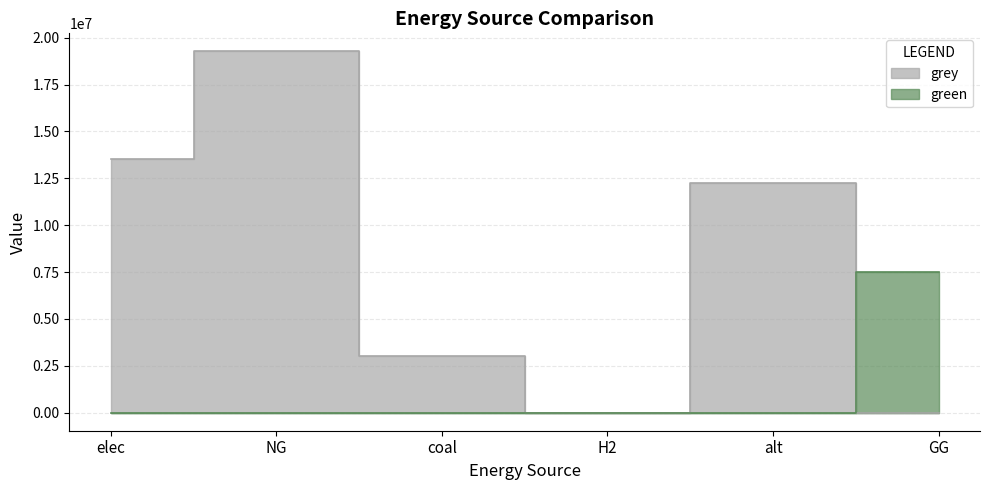

What is the total value across all series at elec?

13534525.6